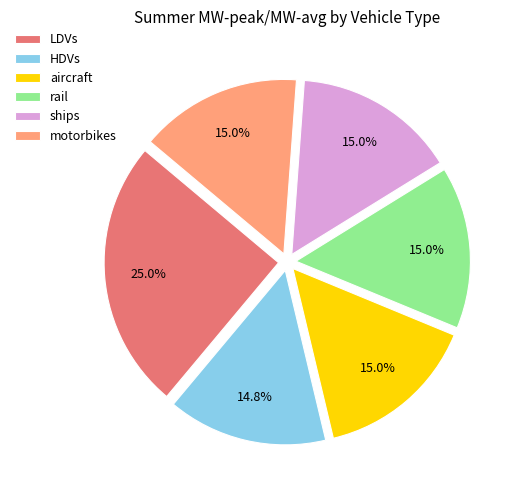

How much of the chart is everything except rail?

85.0%